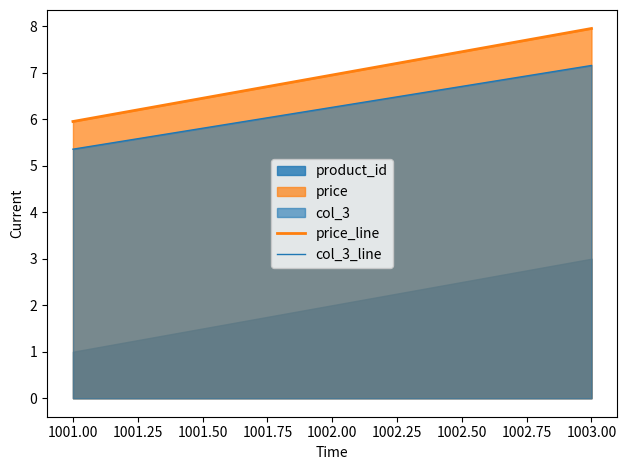

What is the minimum value for price_line?

6.0